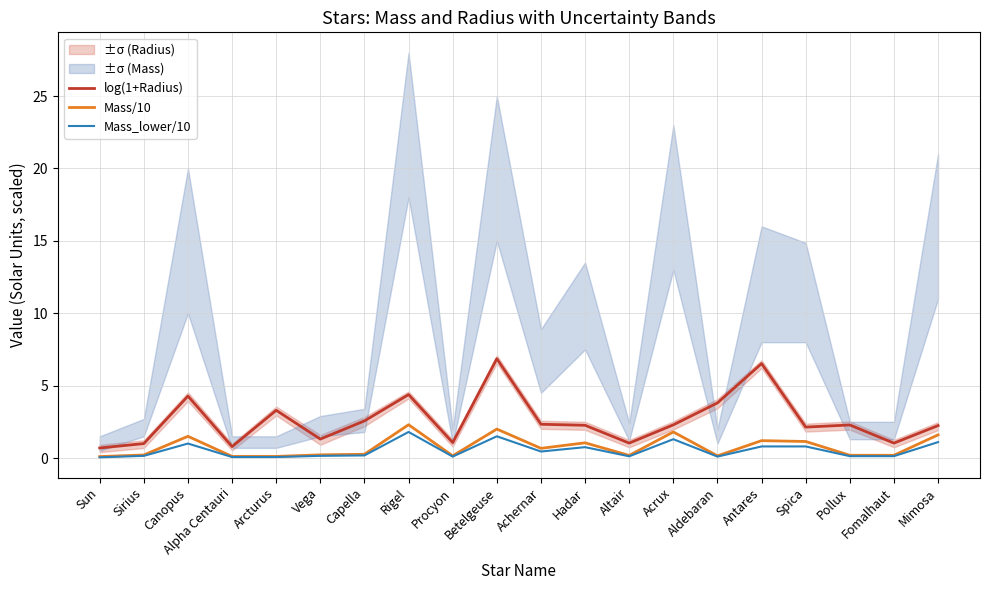

The Mass_lower/10 series shows 1.8 at Rigel. True or false?

True